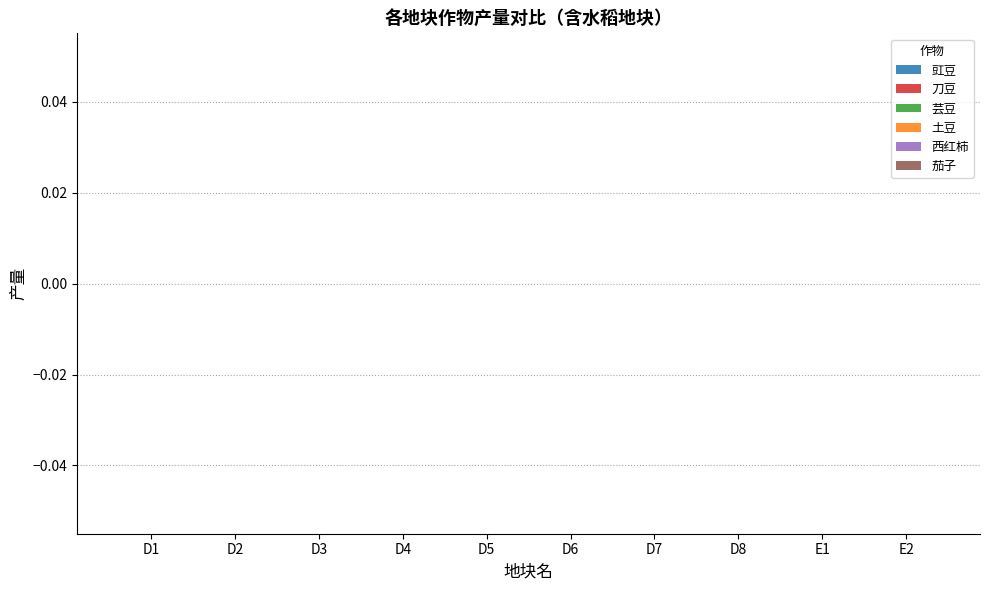

The value of 芸豆 at 24 is 1880.3. True or false?

False